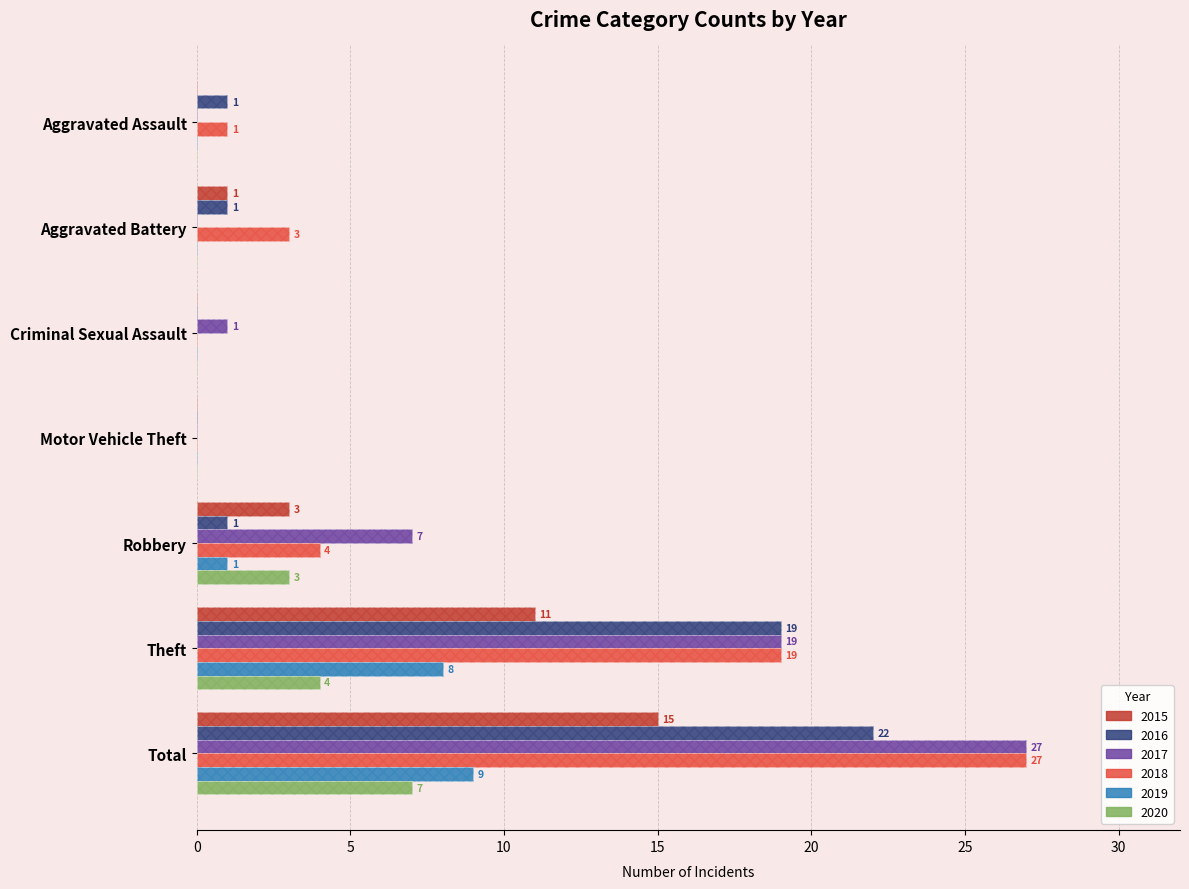

Reading left to right, list all the values displayed in this chart.

2015: 0	1	0	0	3	11	15
2016: 1	1	0	0	1	19	22
2017: 0	0	1	0	7	19	27
2018: 1	3	0	0	4	19	27
2019: 0	0	0	0	1	8	9
2020: 0	0	0	0	3	4	7